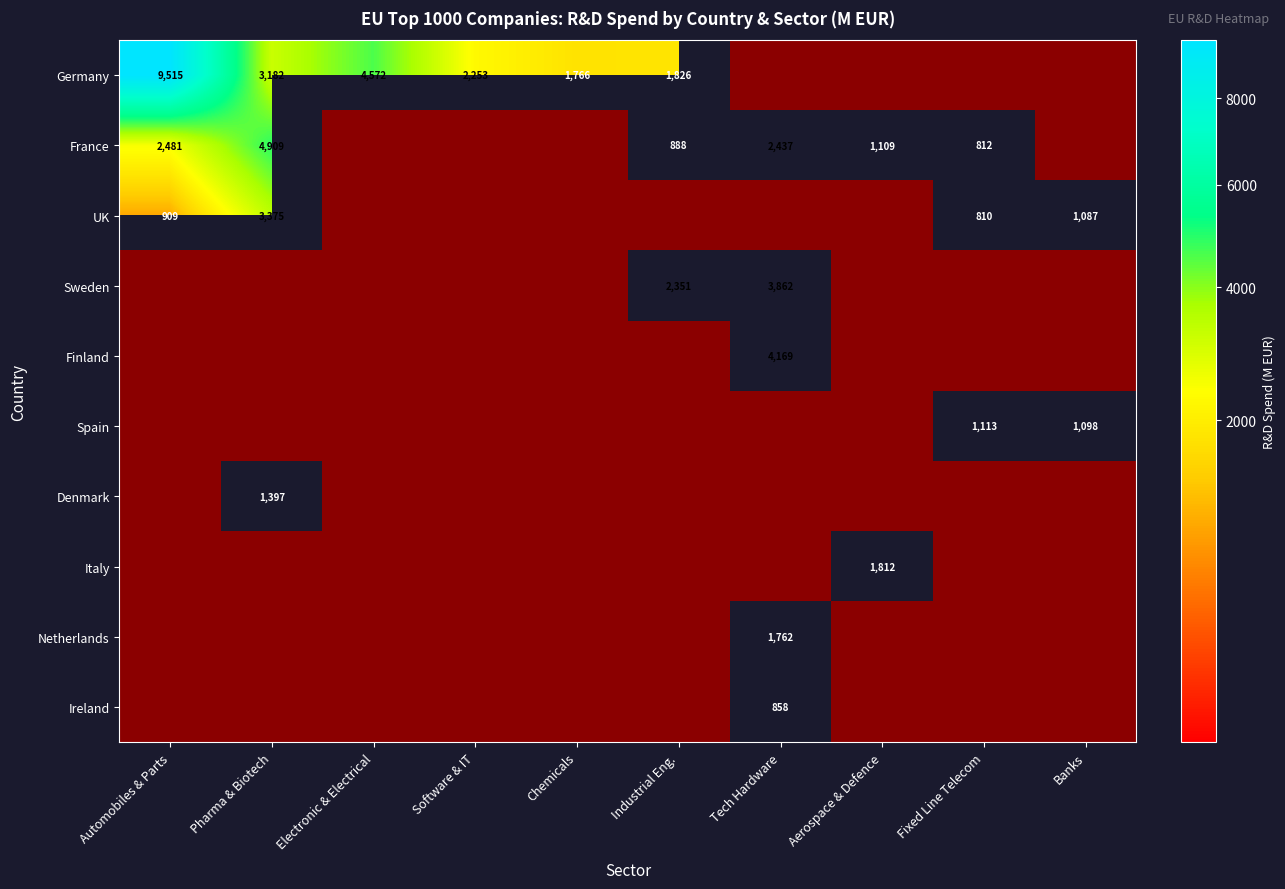

What is the sum of all Sweden values?

6213.0